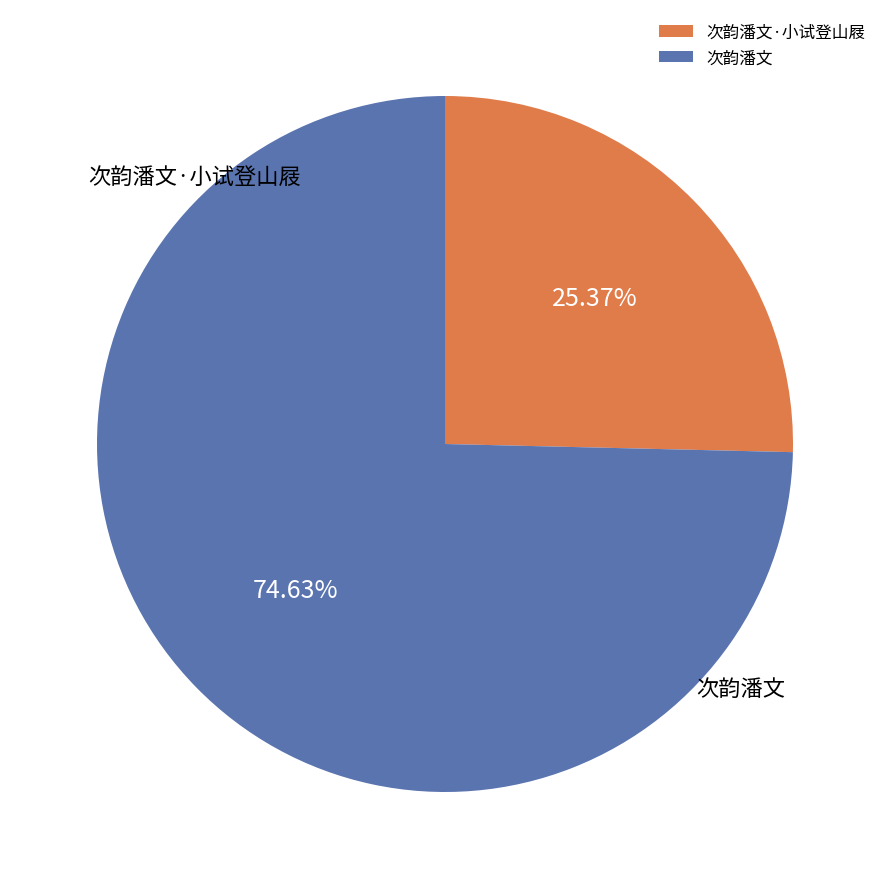

Which slice represents more than half of the pie?

次韵潘文